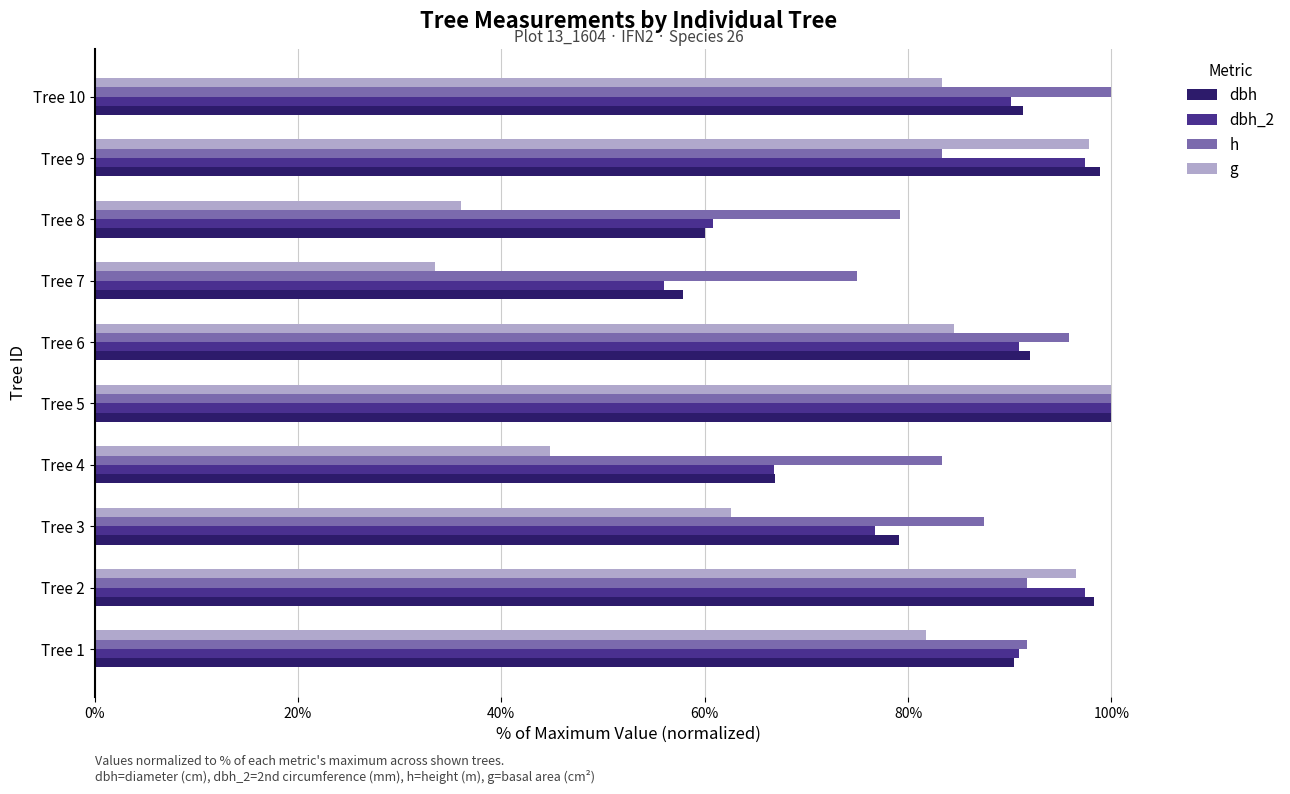

How many data points in g are less than 83?

5